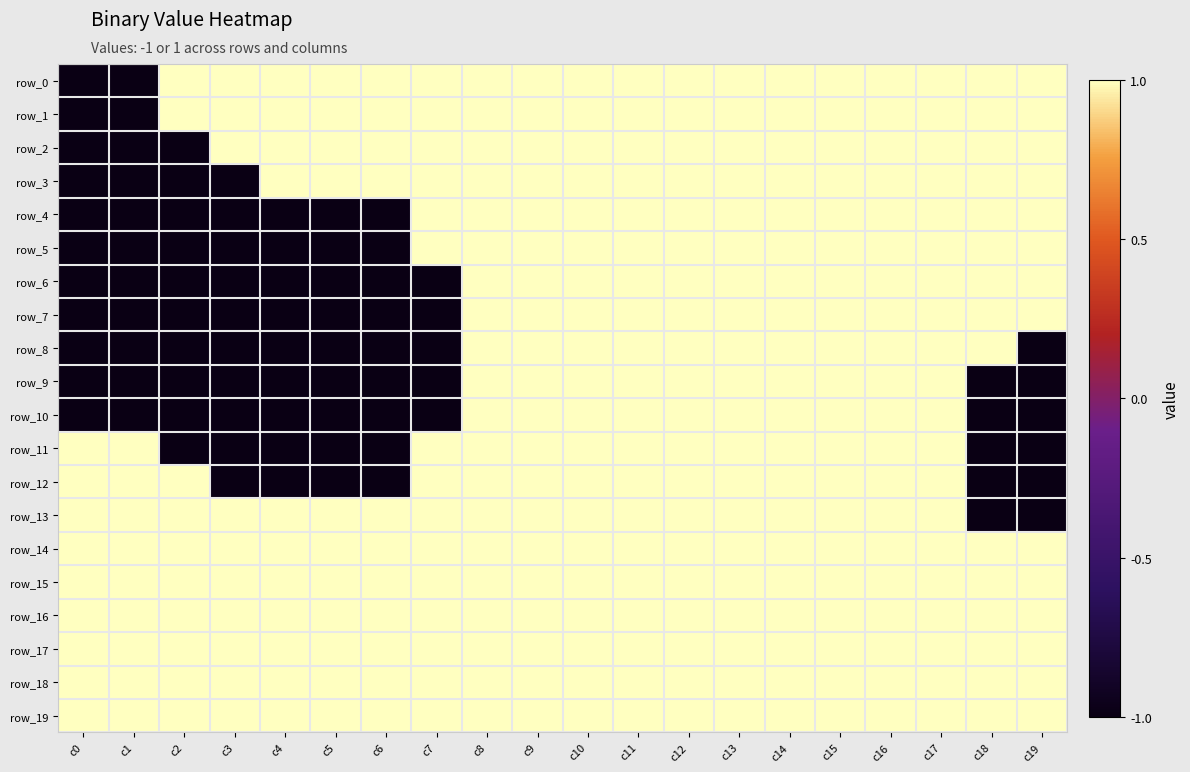

Reading right to left, what are all the values shown in this chart?

row_0: 1	1	1	1	1	1	1	1	1	1	1	1	1	1	1	1	1	1	-1	-1
row_1: 1	1	1	1	1	1	1	1	1	1	1	1	1	1	1	1	1	1	-1	-1
row_2: 1	1	1	1	1	1	1	1	1	1	1	1	1	1	1	1	1	-1	-1	-1
row_3: 1	1	1	1	1	1	1	1	1	1	1	1	1	1	1	1	-1	-1	-1	-1
row_4: 1	1	1	1	1	1	1	1	1	1	1	1	1	-1	-1	-1	-1	-1	-1	-1
row_5: 1	1	1	1	1	1	1	1	1	1	1	1	1	-1	-1	-1	-1	-1	-1	-1
row_6: 1	1	1	1	1	1	1	1	1	1	1	1	-1	-1	-1	-1	-1	-1	-1	-1
row_7: 1	1	1	1	1	1	1	1	1	1	1	1	-1	-1	-1	-1	-1	-1	-1	-1
row_8: -1	1	1	1	1	1	1	1	1	1	1	1	-1	-1	-1	-1	-1	-1	-1	-1
row_9: -1	-1	1	1	1	1	1	1	1	1	1	1	-1	-1	-1	-1	-1	-1	-1	-1
row_10: -1	-1	1	1	1	1	1	1	1	1	1	1	-1	-1	-1	-1	-1	-1	-1	-1
row_11: -1	-1	1	1	1	1	1	1	1	1	1	1	1	-1	-1	-1	-1	-1	1	1
row_12: -1	-1	1	1	1	1	1	1	1	1	1	1	1	-1	-1	-1	-1	1	1	1
row_13: -1	-1	1	1	1	1	1	1	1	1	1	1	1	1	1	1	1	1	1	1
row_14: 1	1	1	1	1	1	1	1	1	1	1	1	1	1	1	1	1	1	1	1
row_15: 1	1	1	1	1	1	1	1	1	1	1	1	1	1	1	1	1	1	1	1
row_16: 1	1	1	1	1	1	1	1	1	1	1	1	1	1	1	1	1	1	1	1
row_17: 1	1	1	1	1	1	1	1	1	1	1	1	1	1	1	1	1	1	1	1
row_18: 1	1	1	1	1	1	1	1	1	1	1	1	1	1	1	1	1	1	1	1
row_19: 1	1	1	1	1	1	1	1	1	1	1	1	1	1	1	1	1	1	1	1